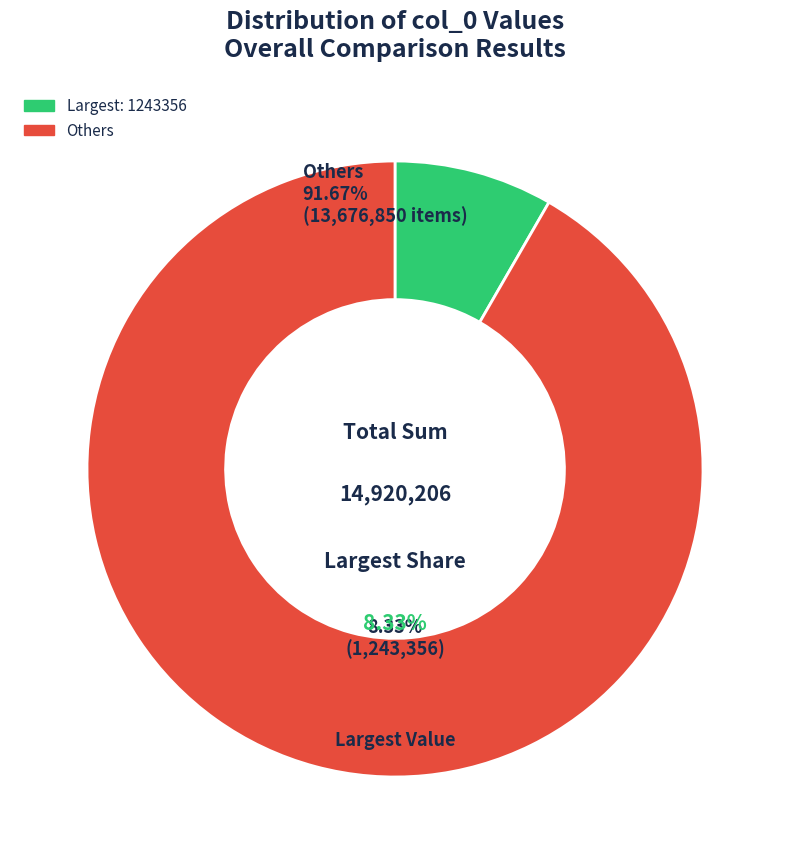

What is the change in value from 1243348 to 1243347?

-1